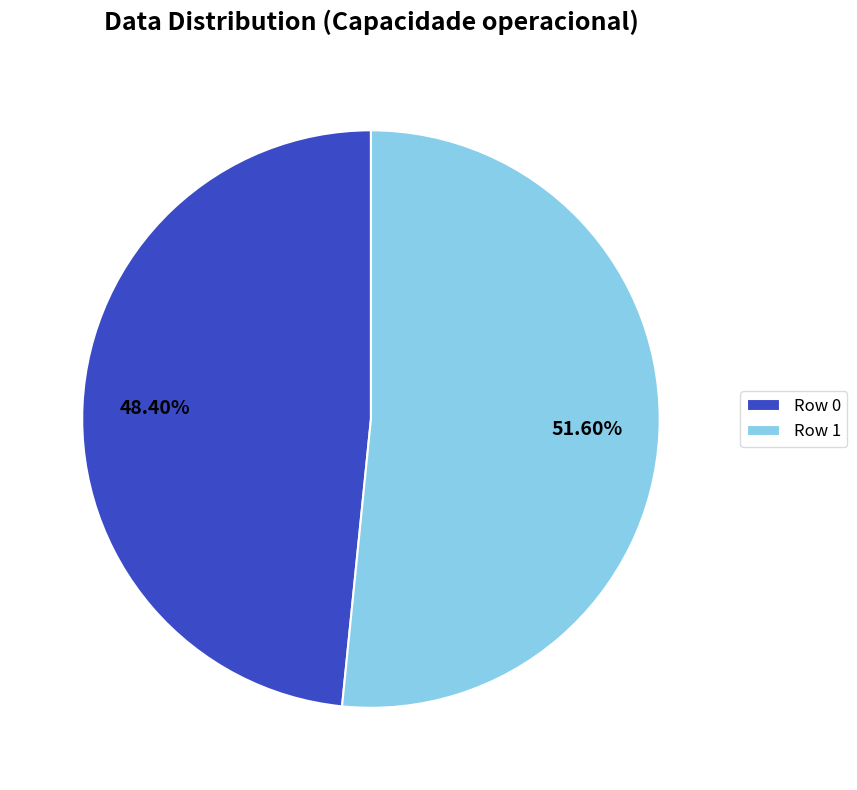

What is the ratio of the value at Row 1 to the value at Row 0?

1.1